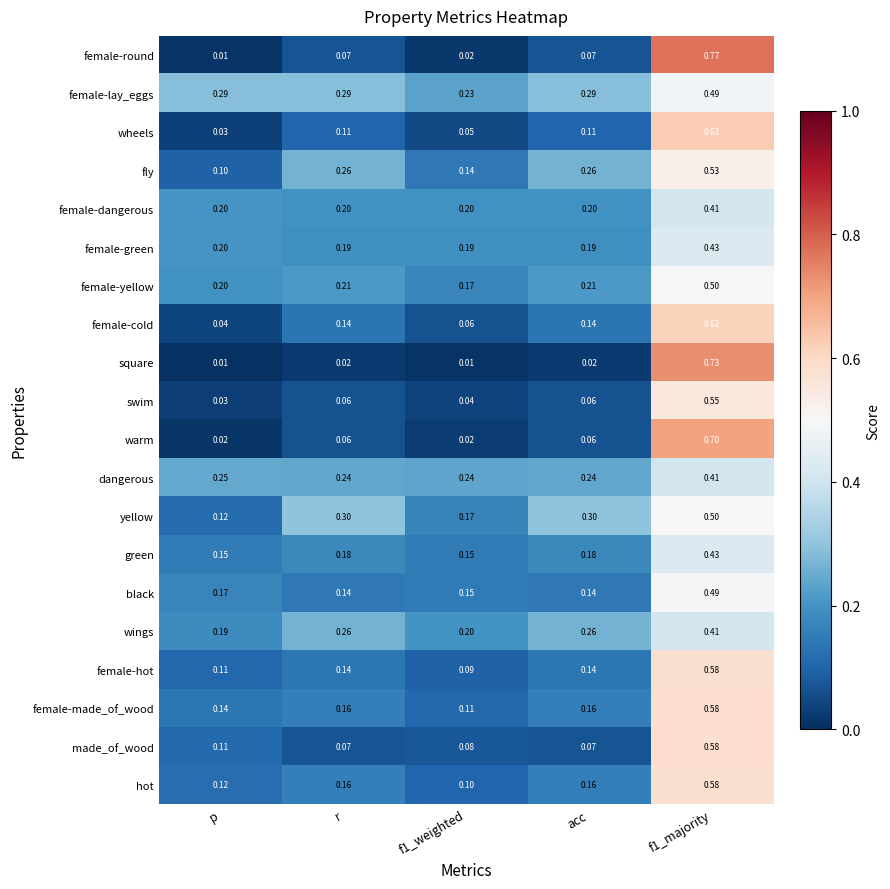

Which series has the largest range (max minus min)?

female-round